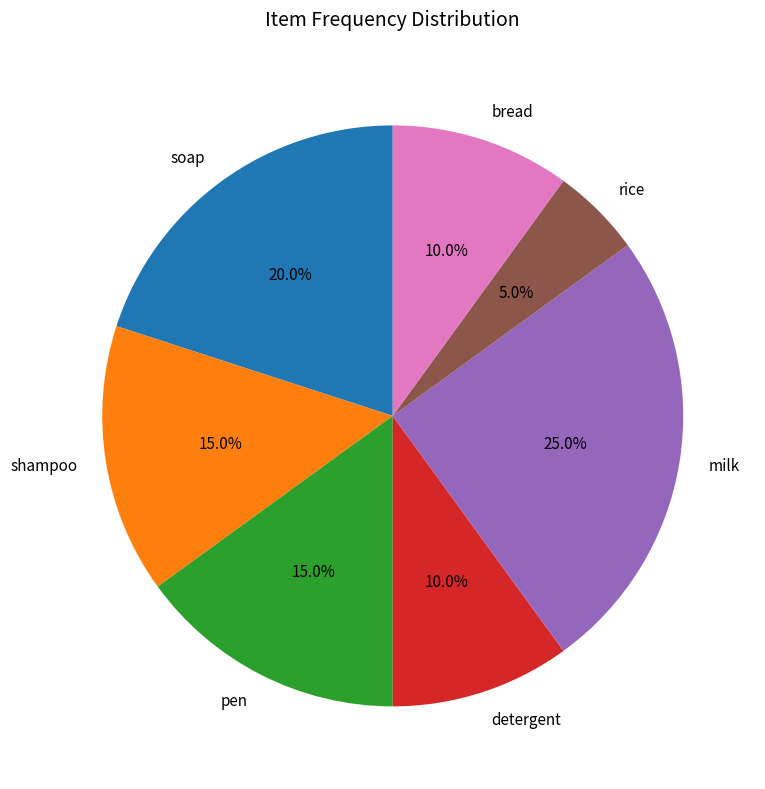

Count the number of slices in the pie.

7